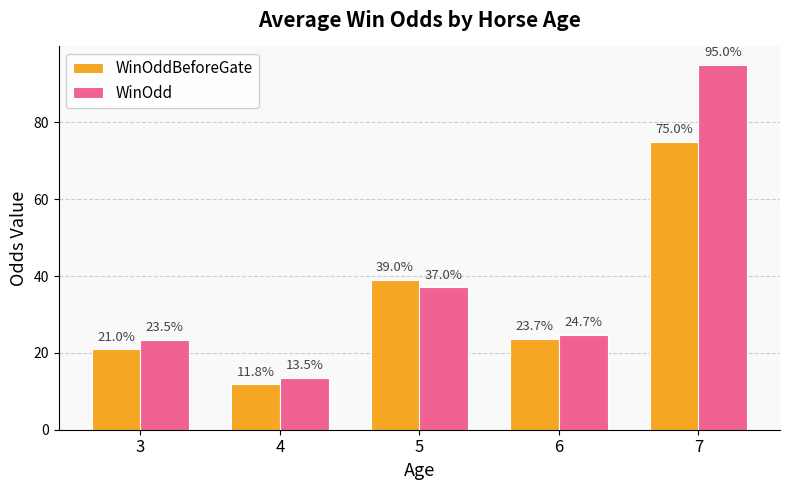

What is the average value of the WinOddBeforeGate series?

34.1